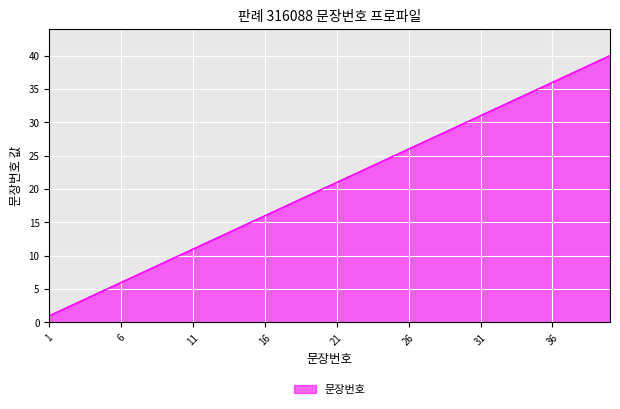

What is the greatest value displayed?

40